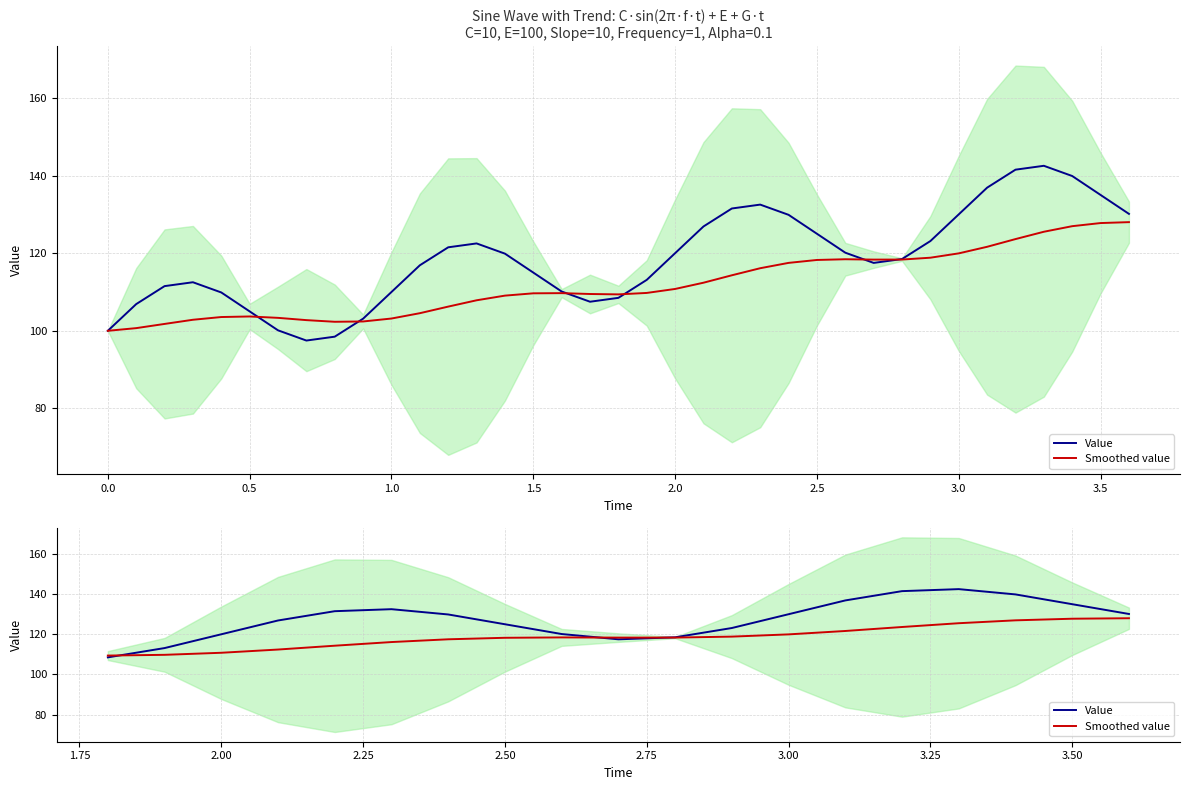

The value of Smoothed value at 10 is 64.8. True or false?

False